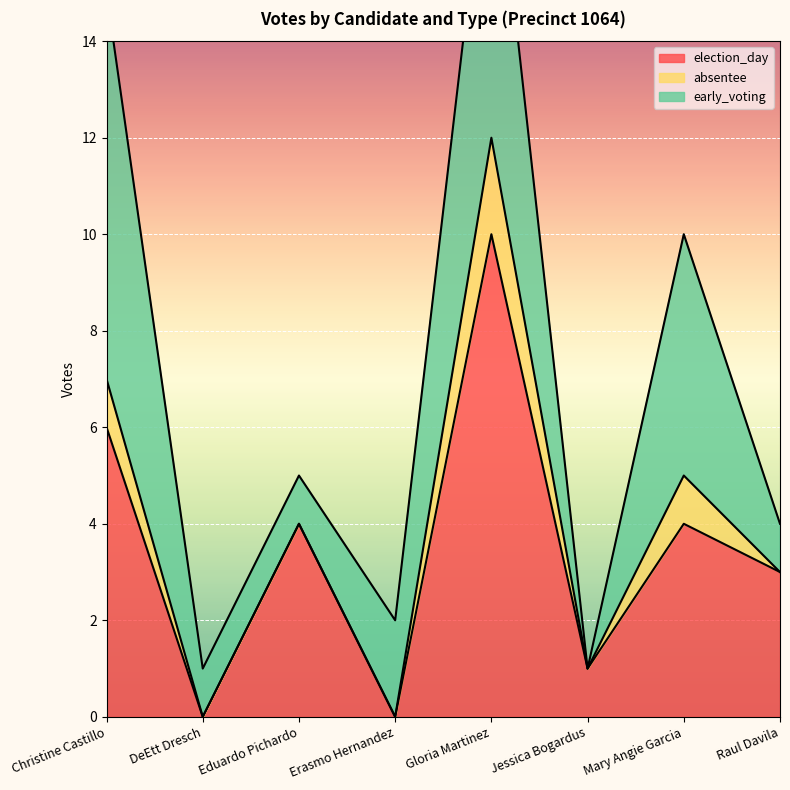

At Erasmo Hernandez, list the series in order from smallest to largest.

election_day, absentee, early_voting